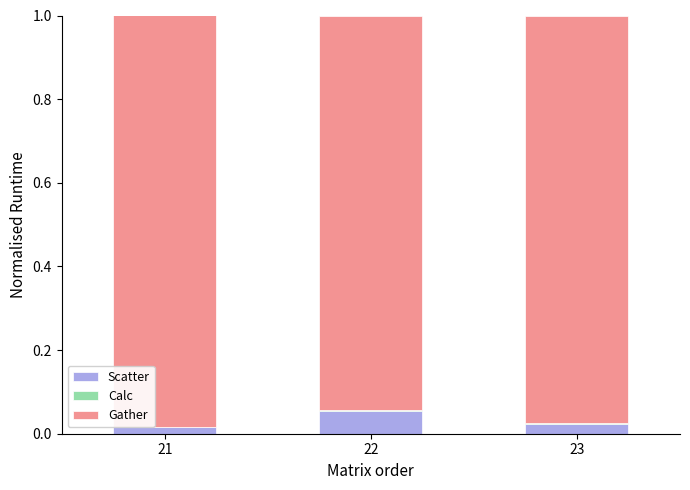

Is it true that Scatter equals 0.0 at 21?

True